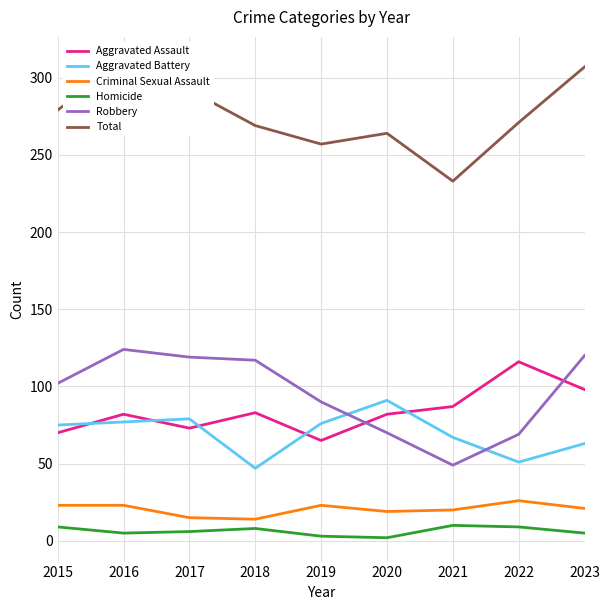

True or false: Aggravated Battery and Criminal Sexual Assault intersect in this chart.

False